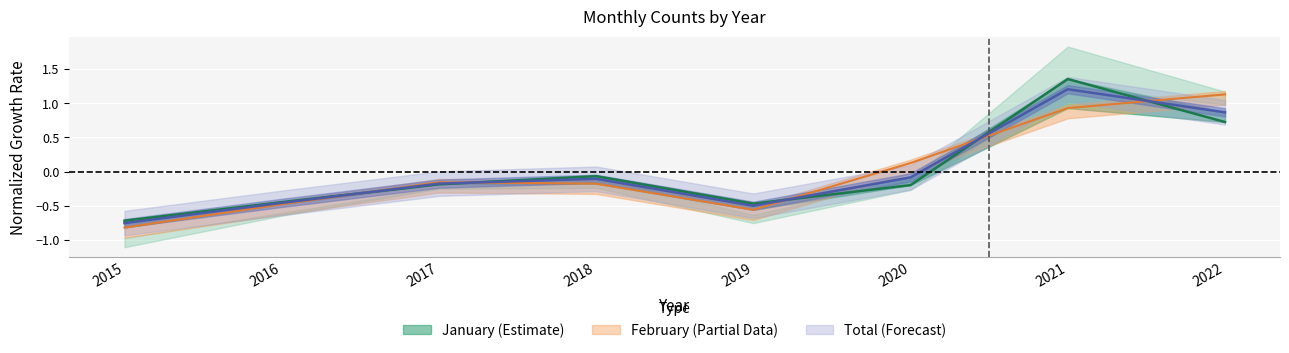

Which series ends up on top after the final intersection of January and February?

February